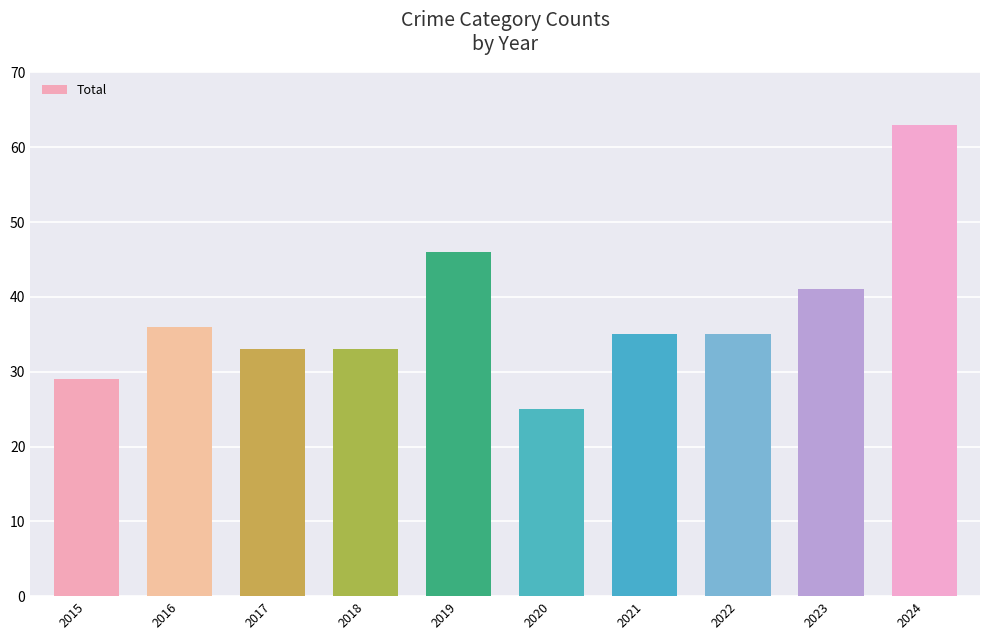

Reading left to right, list all the values displayed in this chart.

2015=29	2016=36	2017=33	2018=33	2019=46	2020=25	2021=35	2022=35	2023=41	2024=63